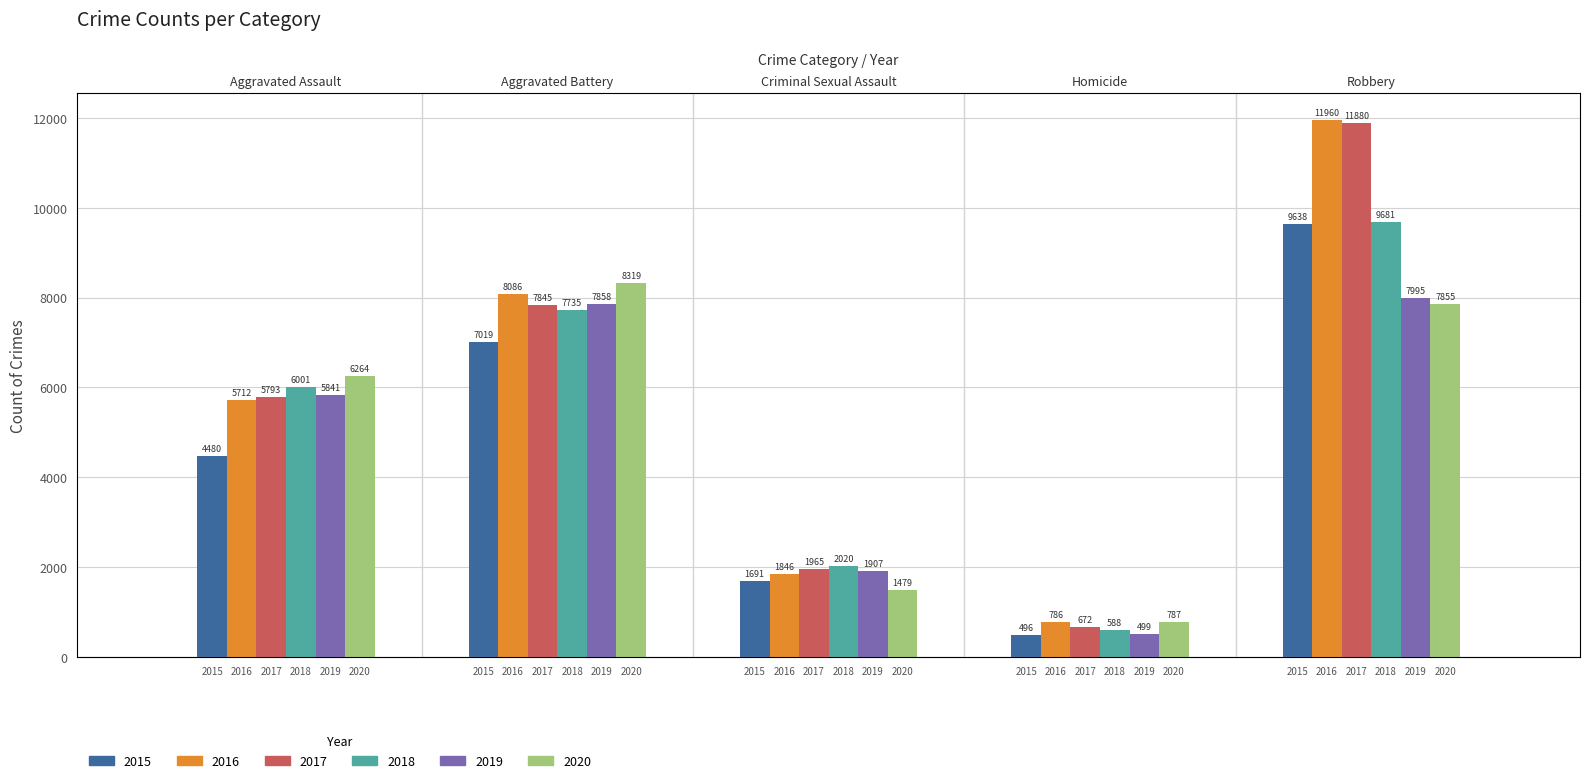

Between Criminal Sexual Assault and Robbery, which is larger?

Robbery